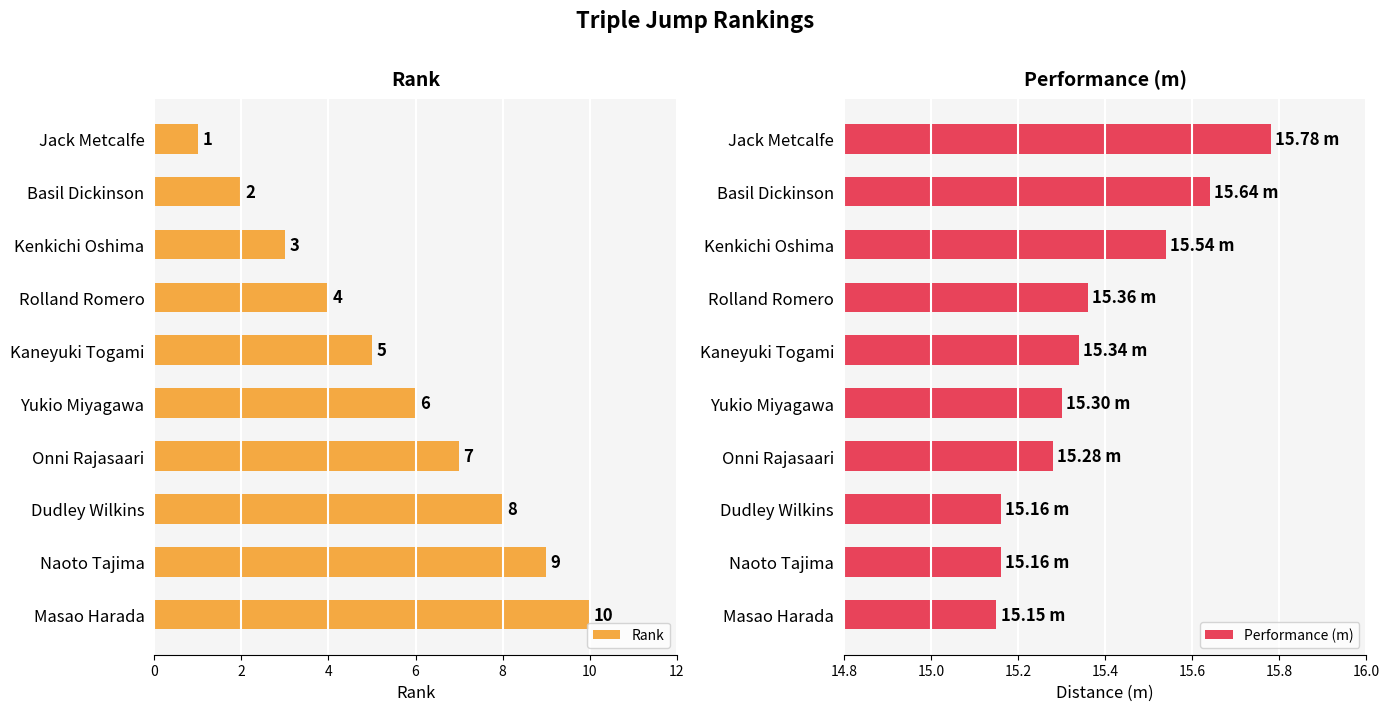

What is the sum of the Rank values at Yukio Miyagawa and Basil Dickinson?

8